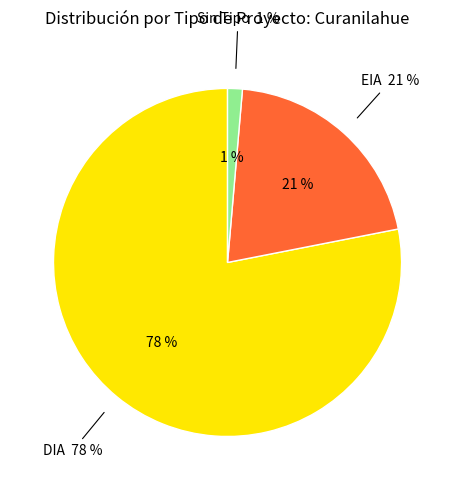

What percentage is the  slice, to the nearest percent?

1%